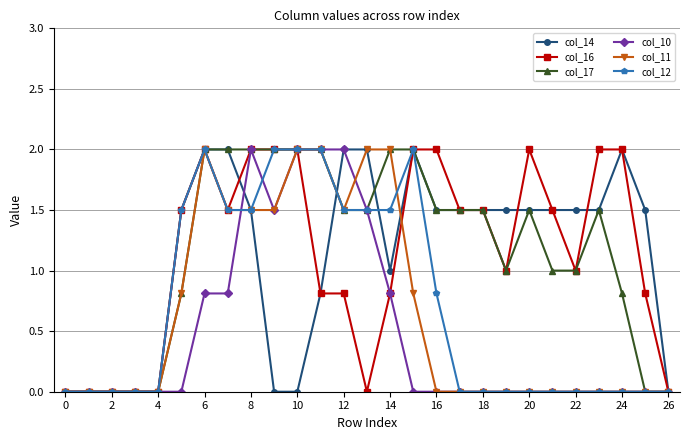

What is the value of the col_14 point at the 25th from the left?

2.0